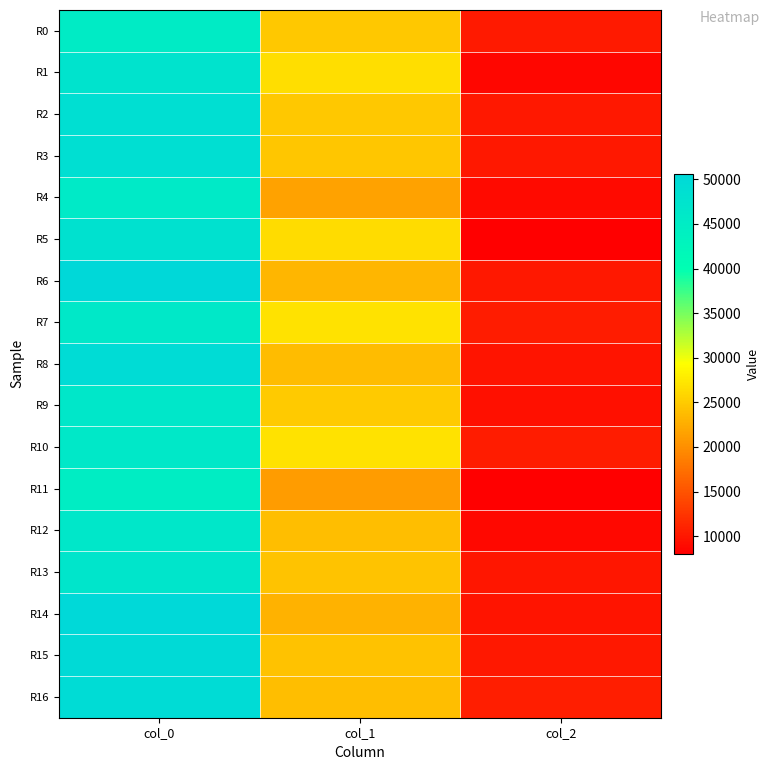

Reading left to right, what are all the values shown in this chart?

R0: col_0=45253.5	col_1=24673.9	col_2=10205.9
R1: col_0=47588.2	col_1=26590.5	col_2=8653.1
R2: col_0=48696.4	col_1=24784.2	col_2=10086.2
R3: col_0=48746.0	col_1=24615.2	col_2=10105.4
R4: col_0=45680.3	col_1=21525.7	col_2=8915.4
R5: col_0=48008.4	col_1=26429.5	col_2=8150.9
R6: col_0=50648.4	col_1=23282.4	col_2=10015.9
R7: col_0=45986.7	col_1=26866.6	col_2=10428.1
R8: col_0=49534.8	col_1=23789.0	col_2=9745.8
R9: col_0=46447.4	col_1=24821.5	col_2=9455.2
R10: col_0=46051.7	col_1=26887.3	col_2=10428.8
R11: col_0=44704.1	col_1=21108.4	col_2=7990.4
R12: col_0=46400.1	col_1=23842.2	col_2=8681.9
R13: col_0=46960.9	col_1=24353.3	col_2=9882.7
R14: col_0=50377.0	col_1=22840.7	col_2=9701.9
R15: col_0=50144.9	col_1=24297.3	col_2=10095.3
R16: col_0=49582.9	col_1=23833.6	col_2=10500.0